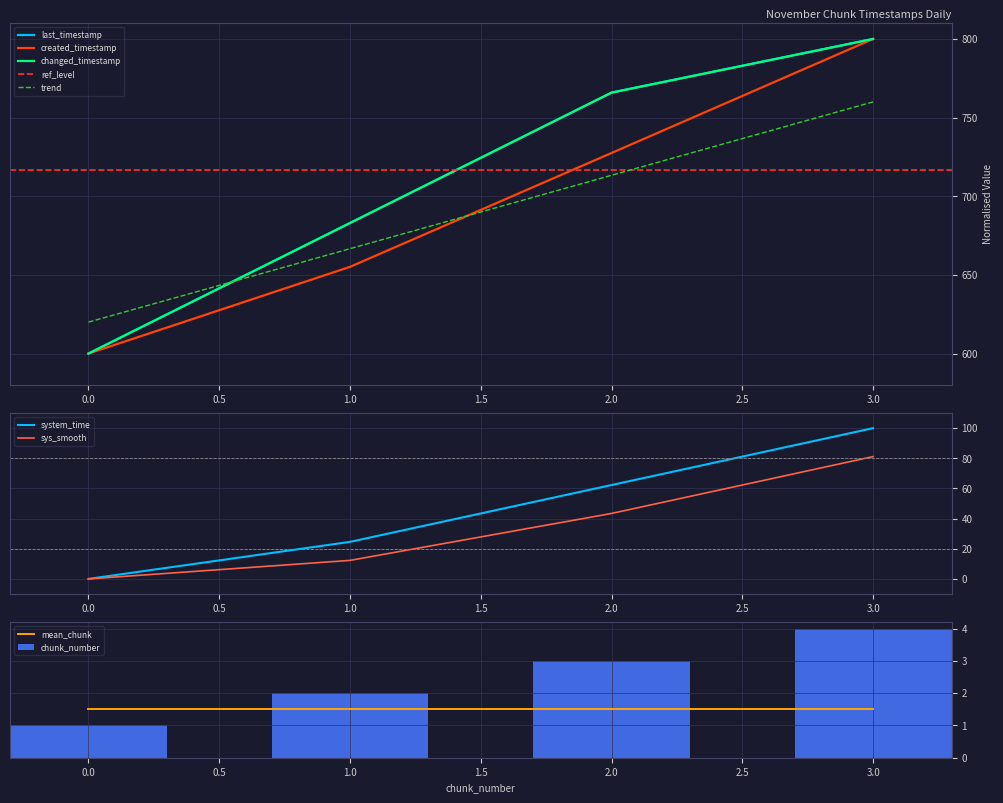

Is the value of sys_smooth at 0.0 greater than the value of system_time at 1.0?

No